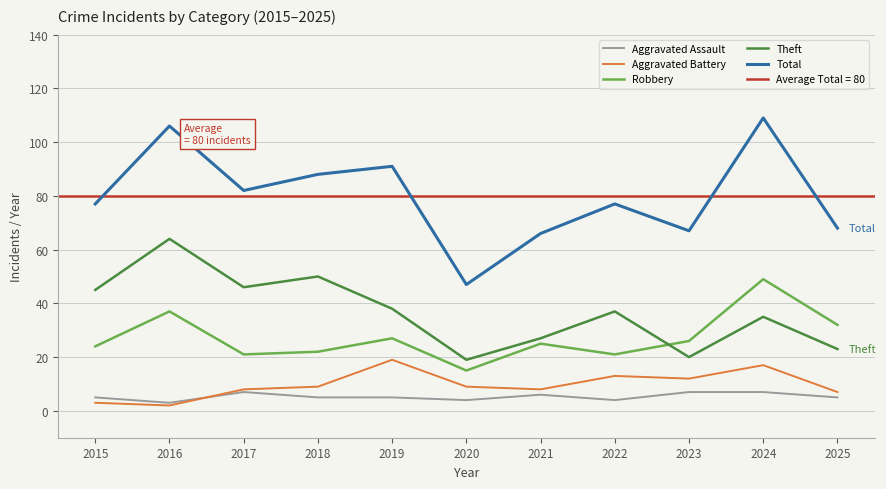

Rank the series at 2017 from lowest to highest value.

Aggravated Assault, Aggravated Battery, Robbery, Theft, Total